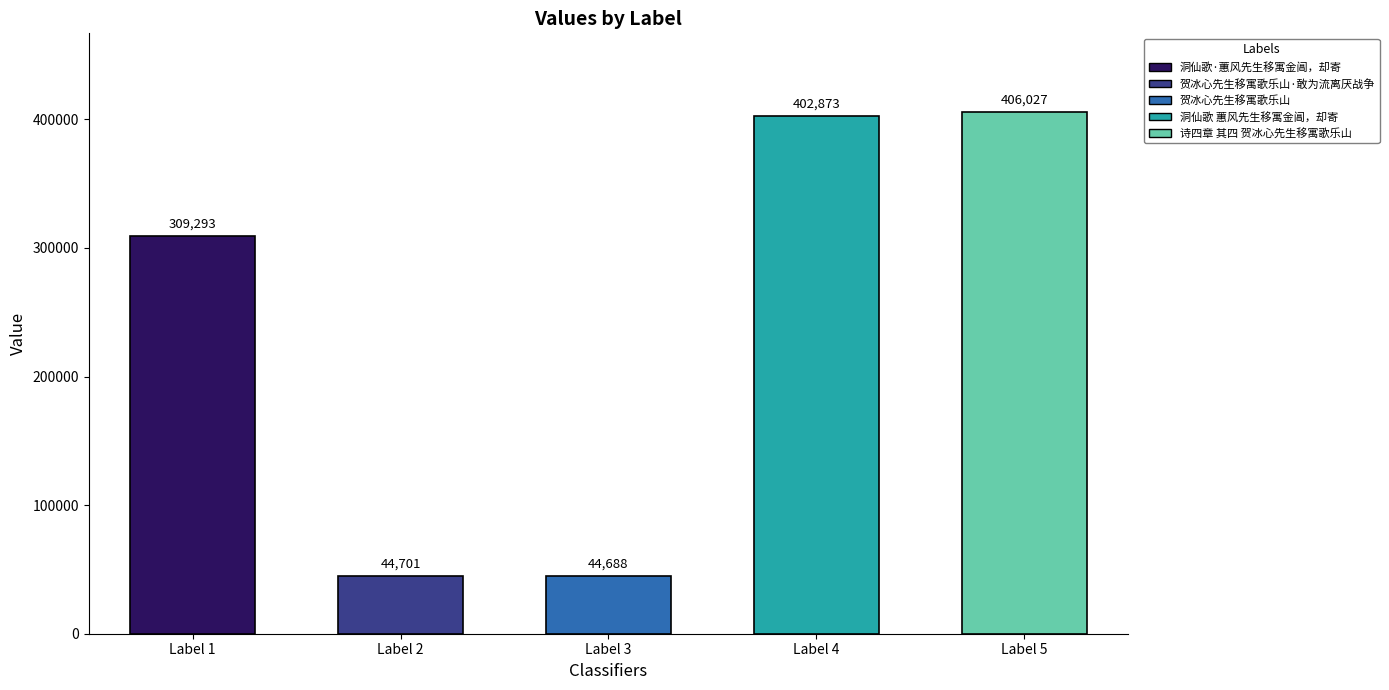

True or false: the data shows 125744 at 诗四章 其四 贺冰心先生移寓歌乐山.

False